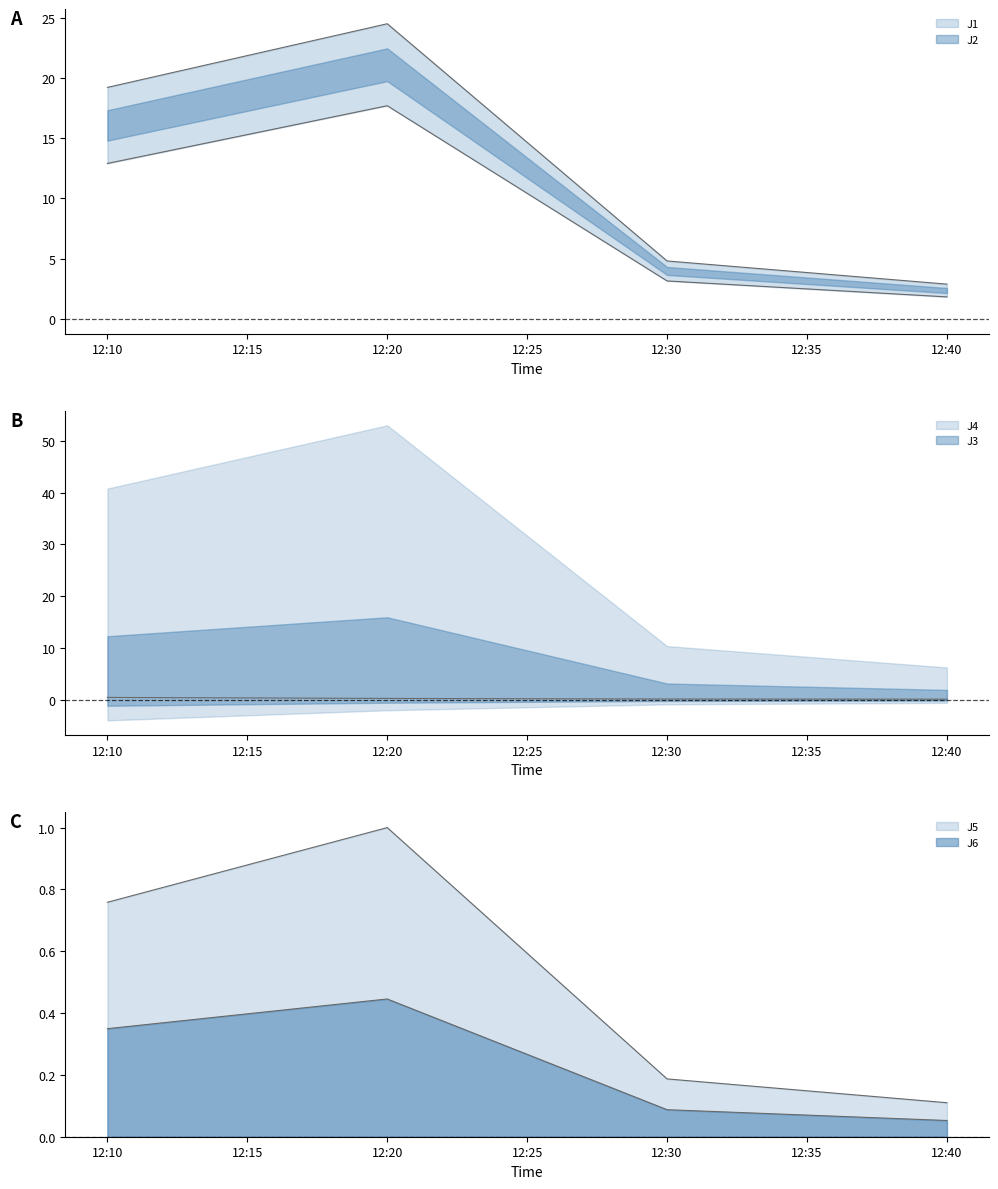

What is the label of the 1st point from the right?

2022-10-24 12:40:00